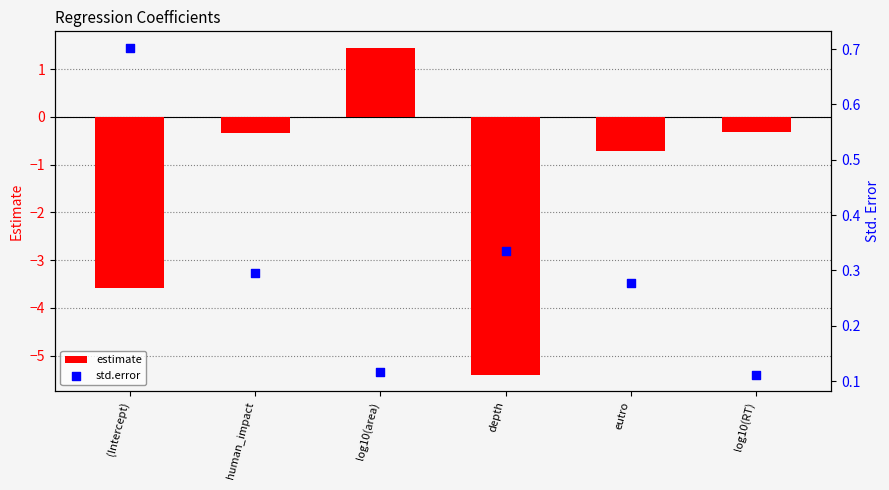

Which series has the largest total across all categories?

std.error